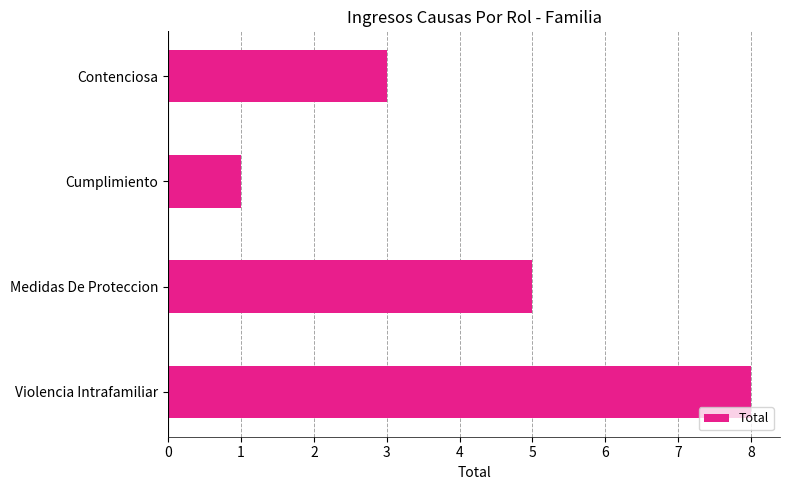

What position from the top is Contenciosa?

1